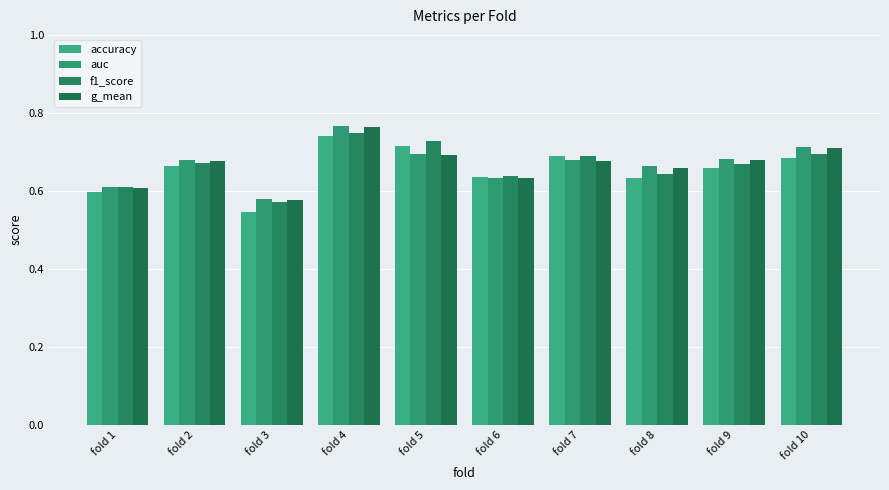

How many bars are there in each group?

4